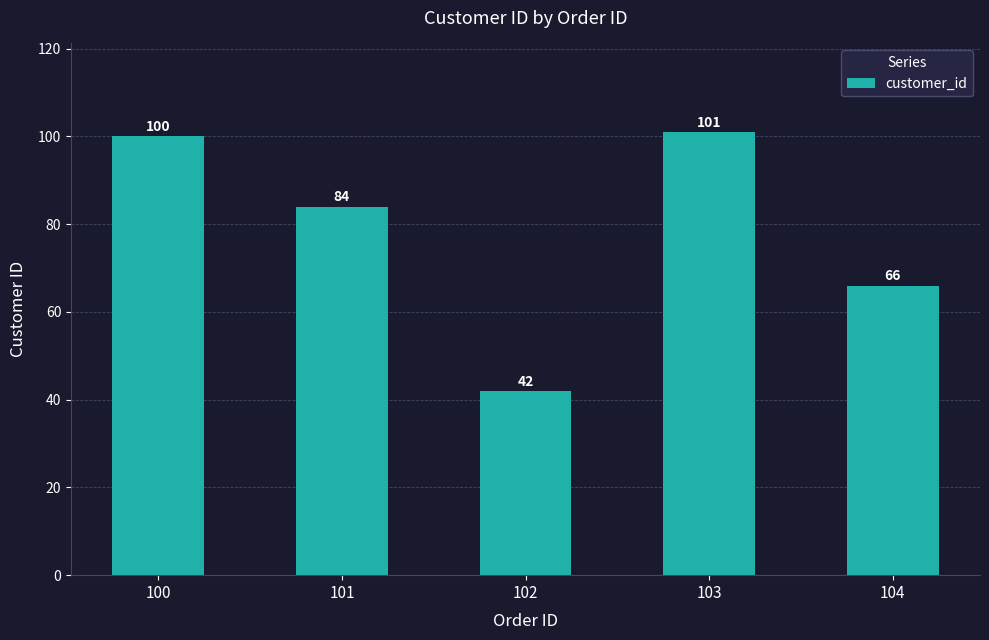

The value at 102 is 42. True or false?

True